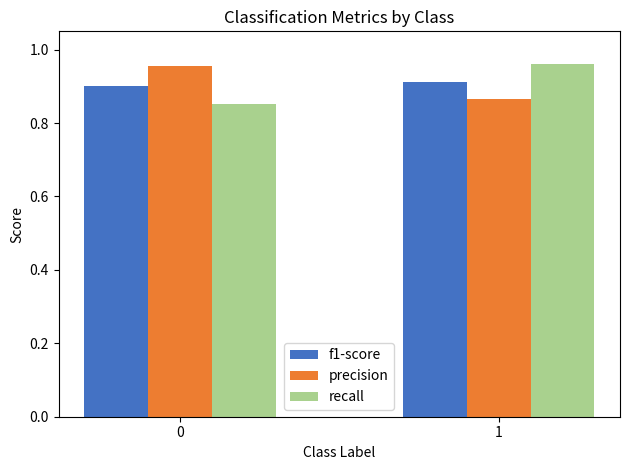

What is the sum of the f1-score values at 0 and 1?

1.8